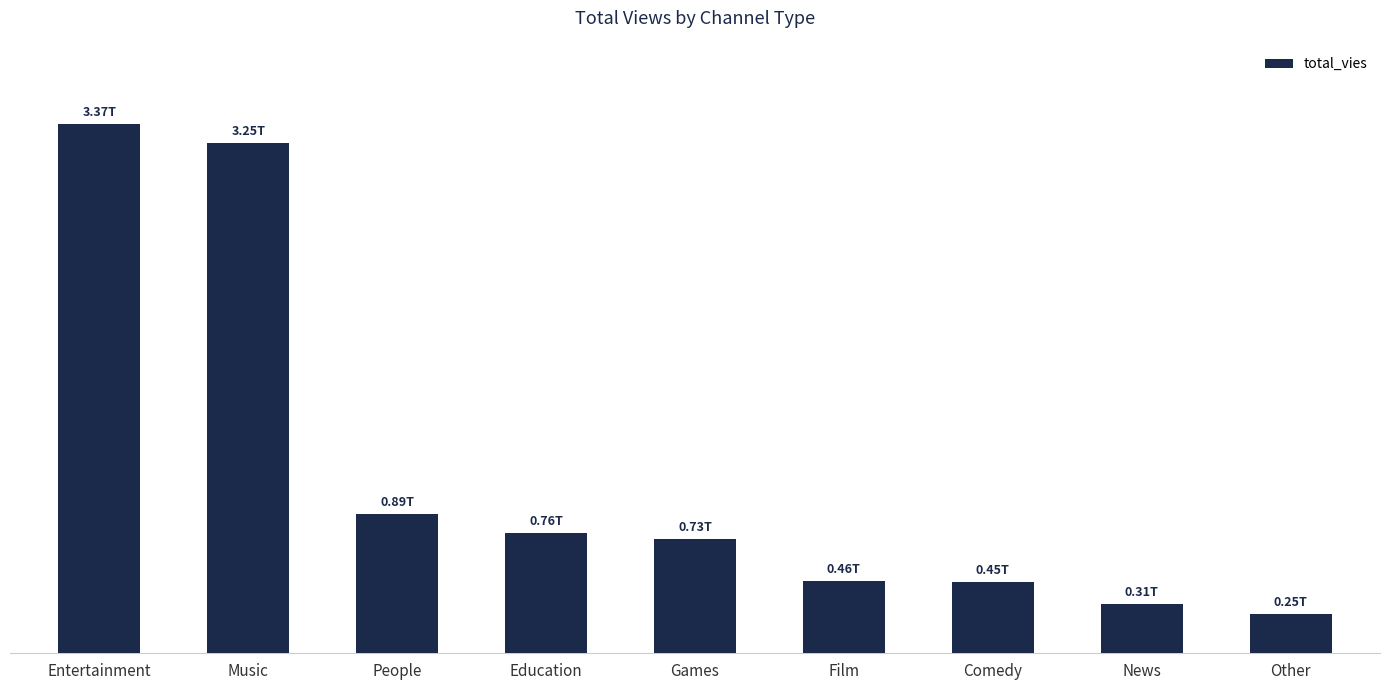

Reading left to right, transcribe all the data shown in this chart.

Entertainment=3371893086218	Music=3252736453212	People=885919109792	Education=764805933171	Games=726607151373	Film=459242749807	Comedy=453140574157	News=311352817910	Other=247954641213